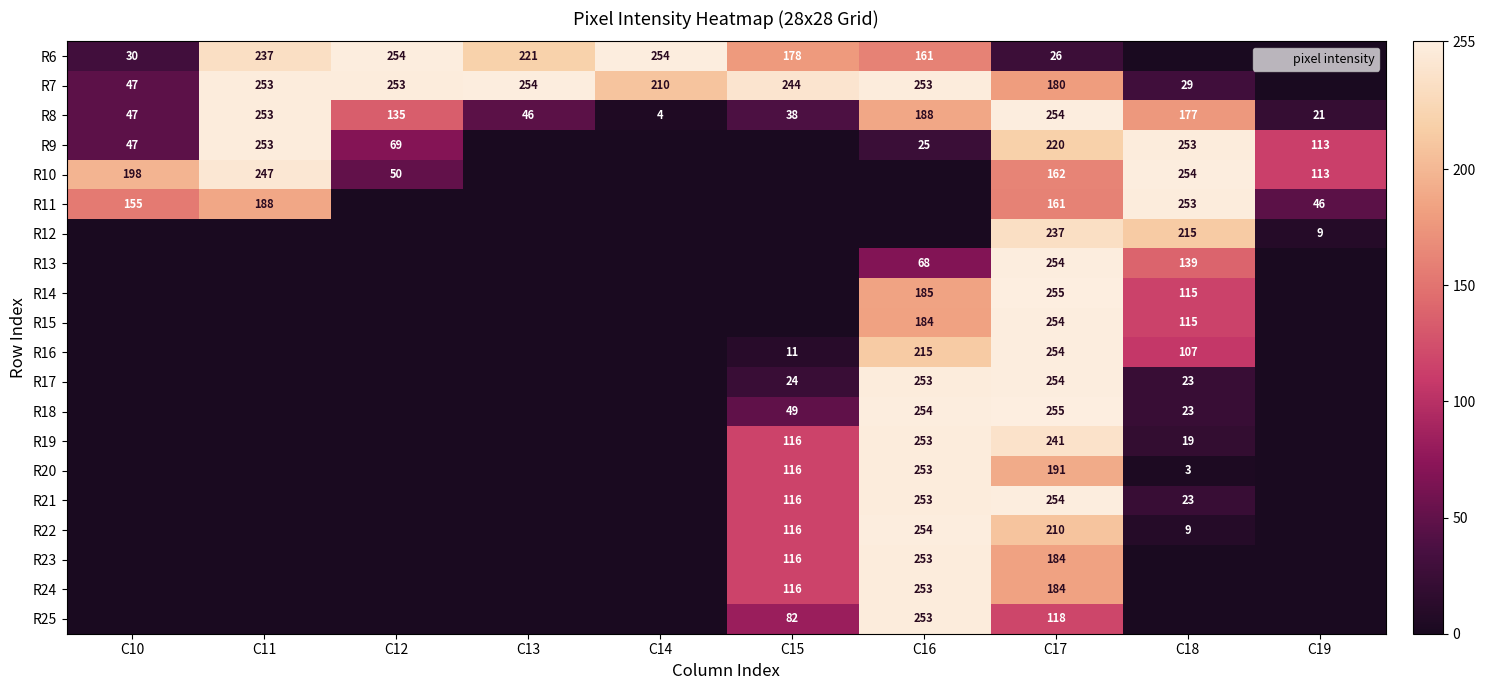

What is the sum of all R7 values?

1723